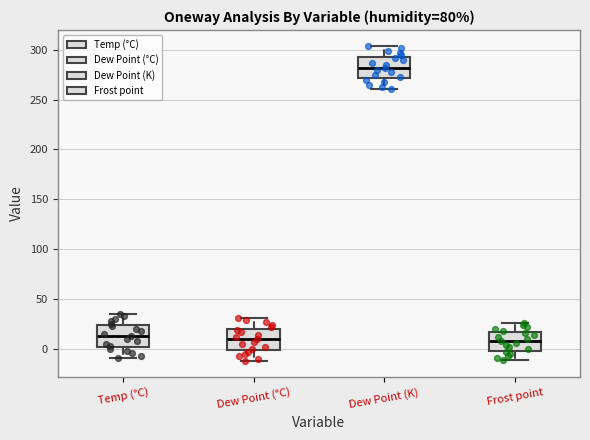

Reading left to right, read every box against the y-axis: the position of its median line, the range the box covers, and the ends of its whiskers. The values are not printed on the chart, so give them approximately, as read against the axis.

Temp (°C): median 15, box 0 to 25, whiskers -10 to 35
Dew Point (°C): median 10, box 0 to 20, whiskers -15 to 30
Dew Point (K): median 280, box 270 to 295, whiskers 260 to 305
Frost point: median 10, box 0 to 15, whiskers -10 to 25